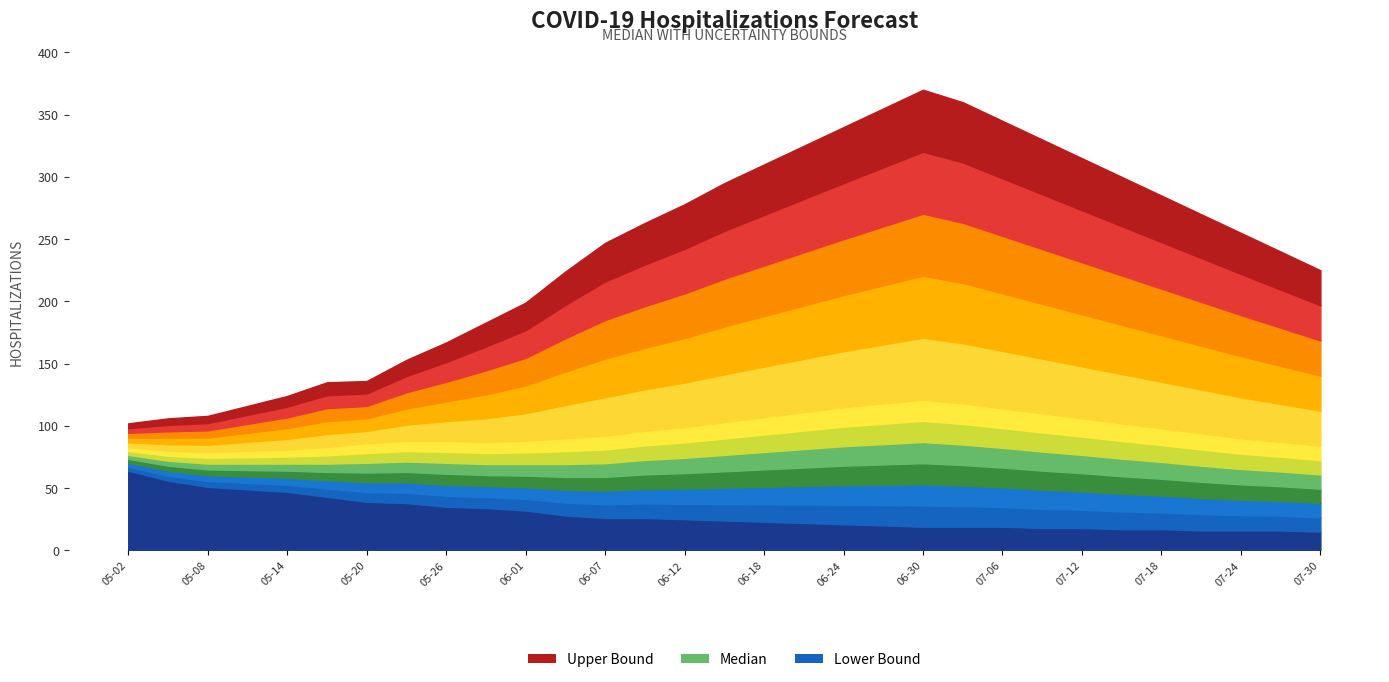

True or false: Lower Hospitalization Bound has more than 2 points higher than both neighbors.

False